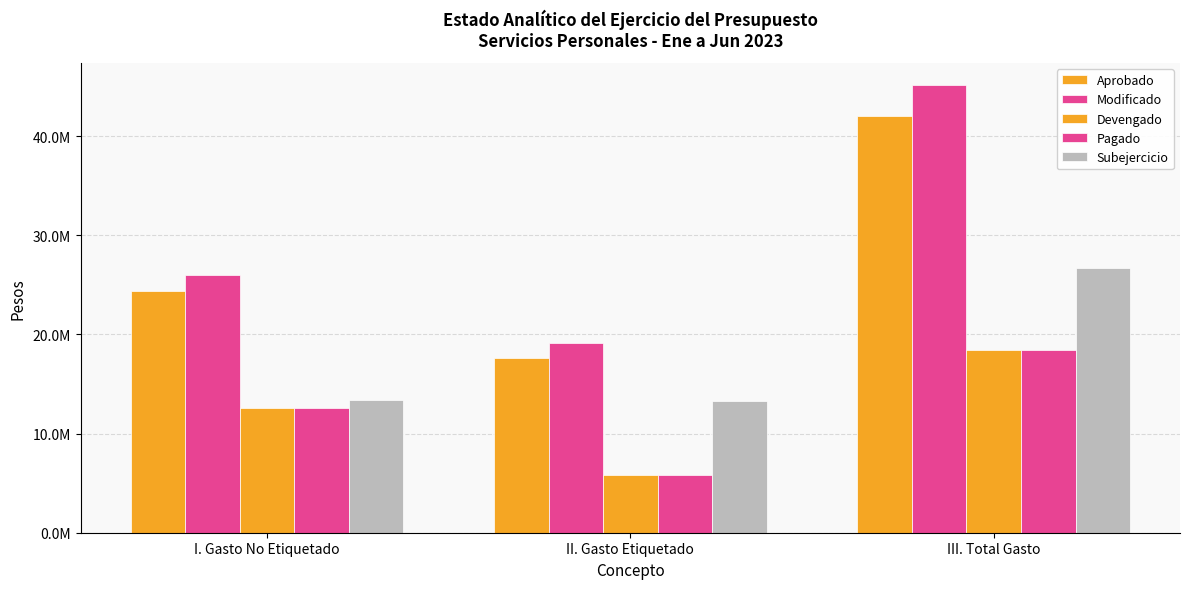

What is the minimum value shown in the chart?

5869965.6